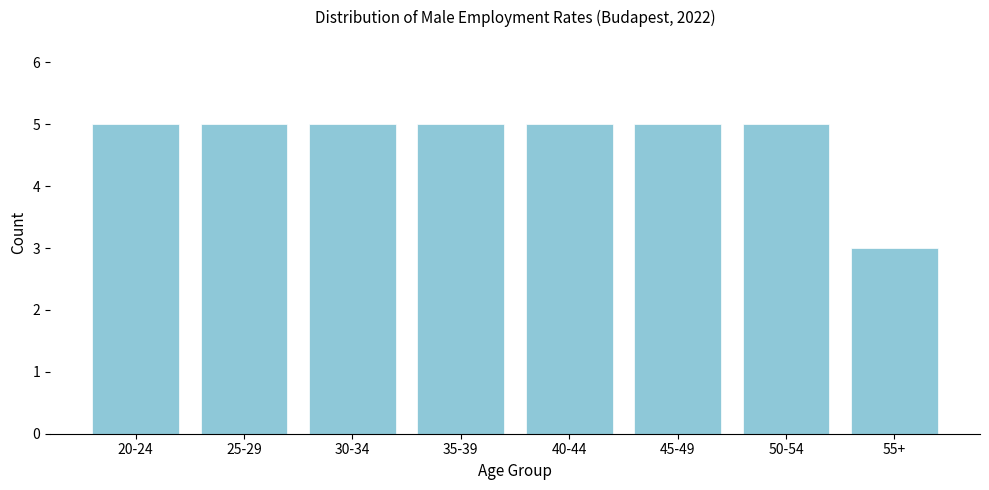

Reading left to right, transcribe all the data shown in this chart.

20-24=5	25-29=5	30-34=5	35-39=5	40-44=5	45-49=5	50-54=5	55+=3